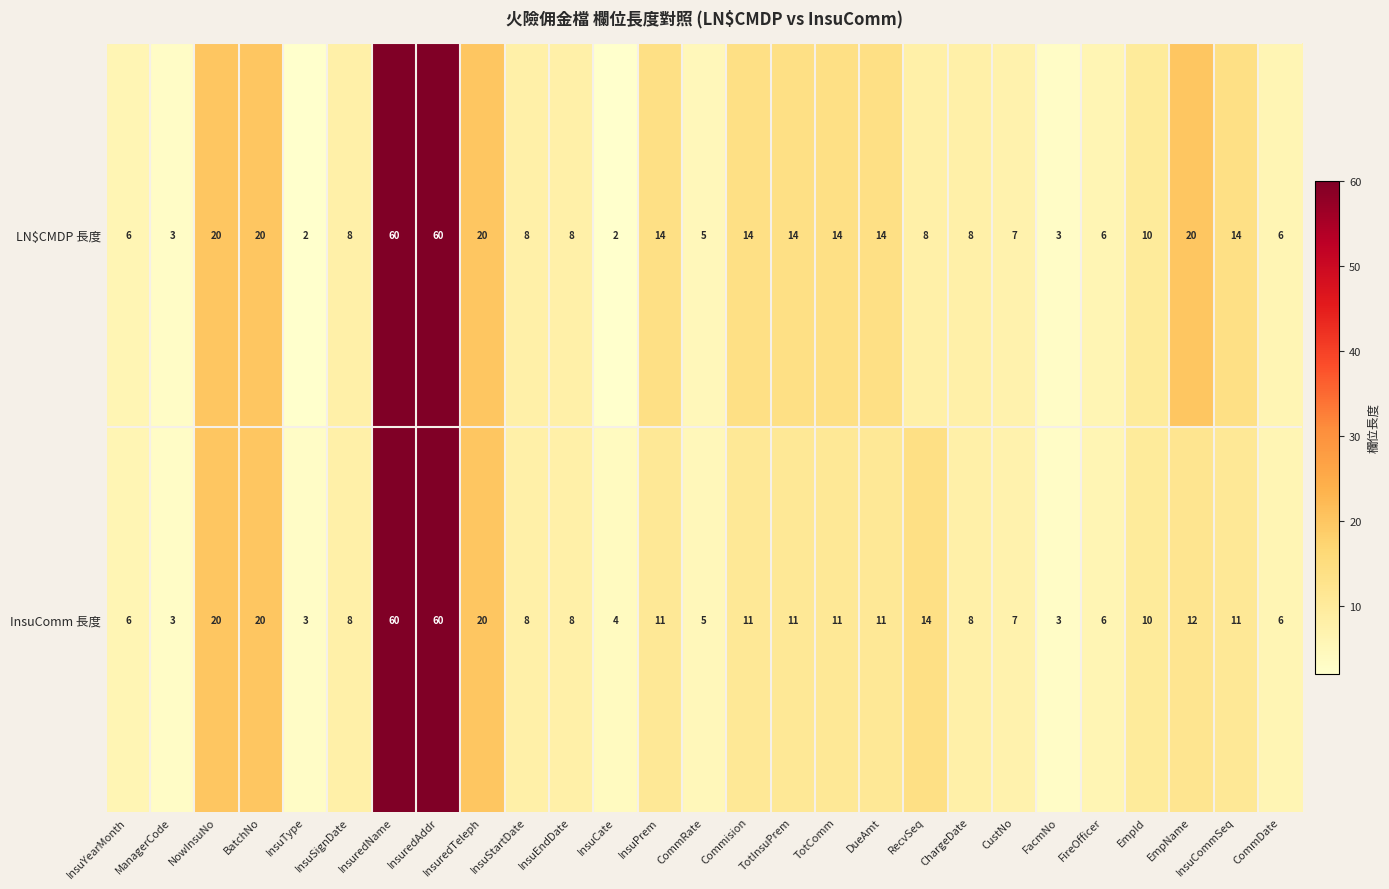

What is the difference between the second highest and second lowest values in the LN$CMDP 長度 series?

58